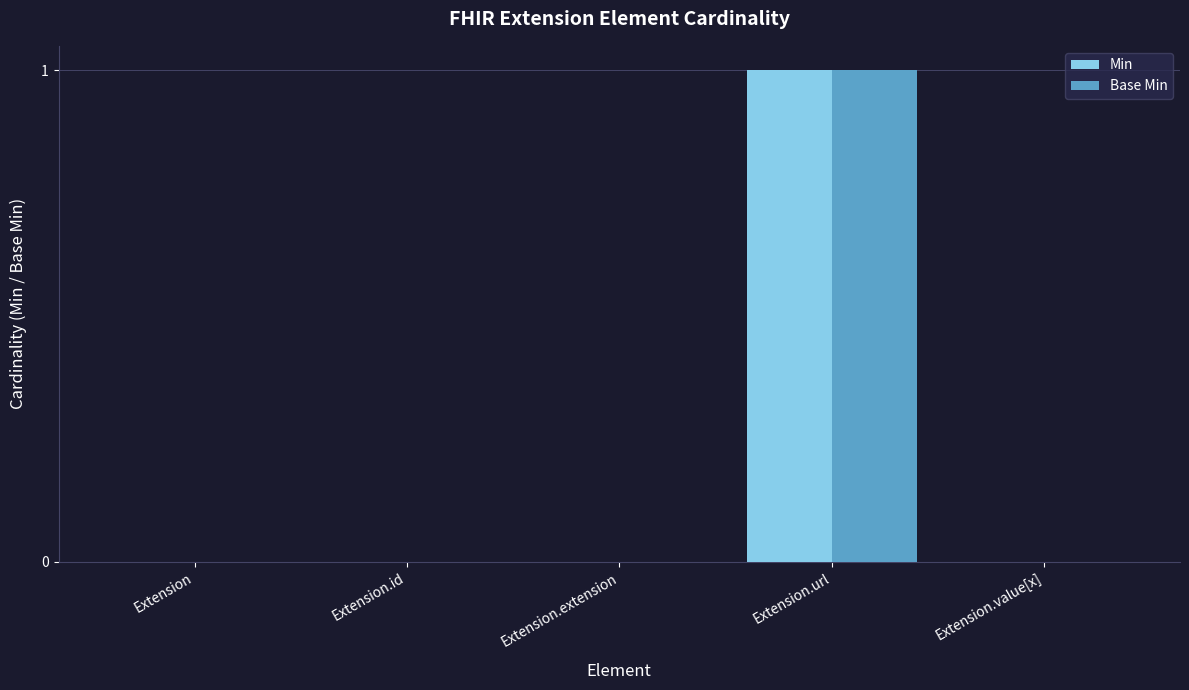

True or false: Base Min has a value of 1 at Extension.url.

True